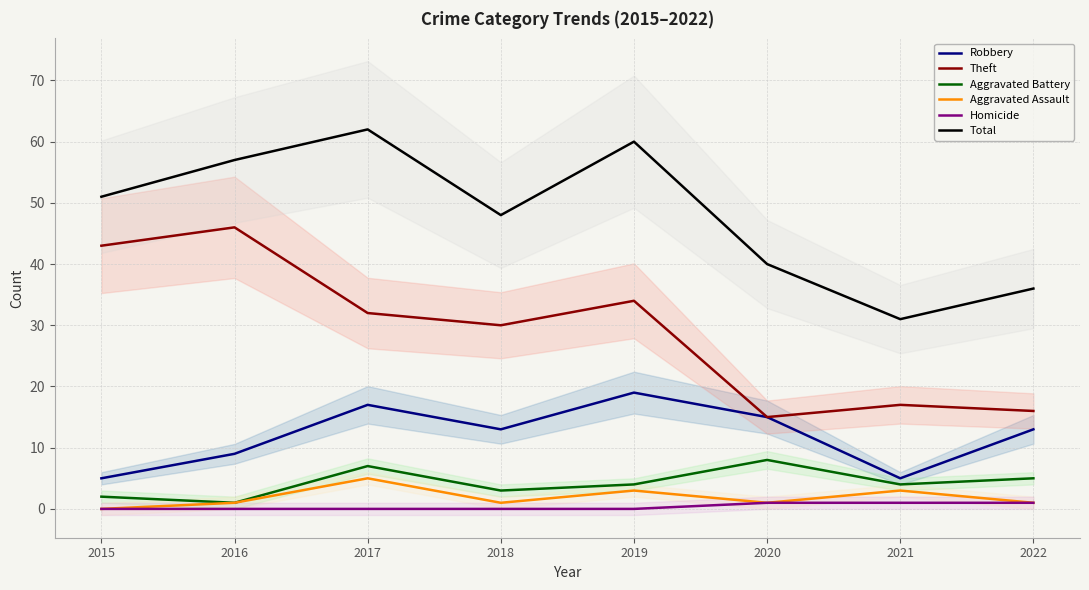

Which series changed the most between 2016 and 2017?

Theft